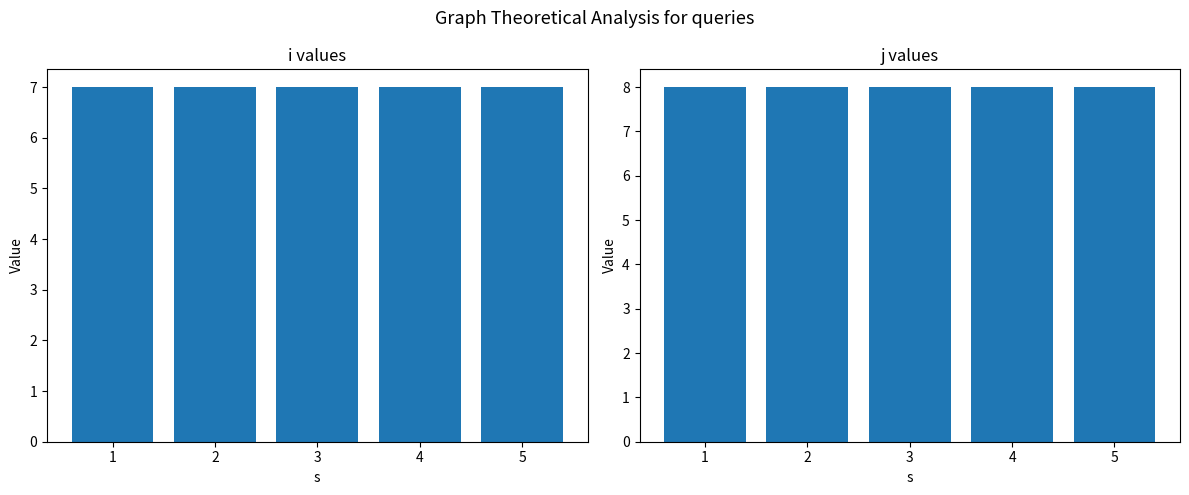

What is the value of the j bar at the 5th from the left?

8